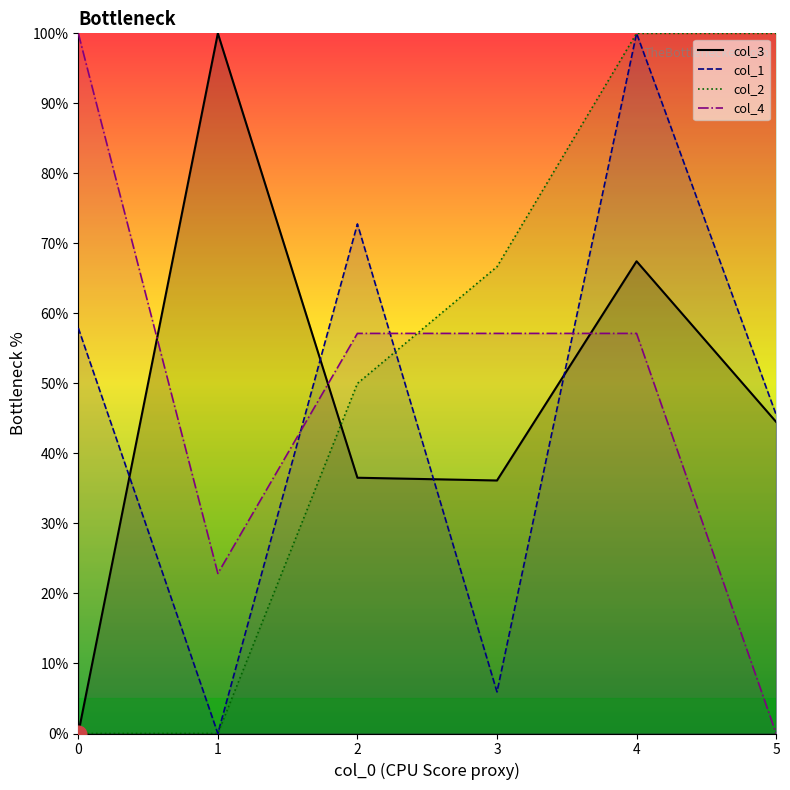

Where is col_4 line nearest to the value 50?

2